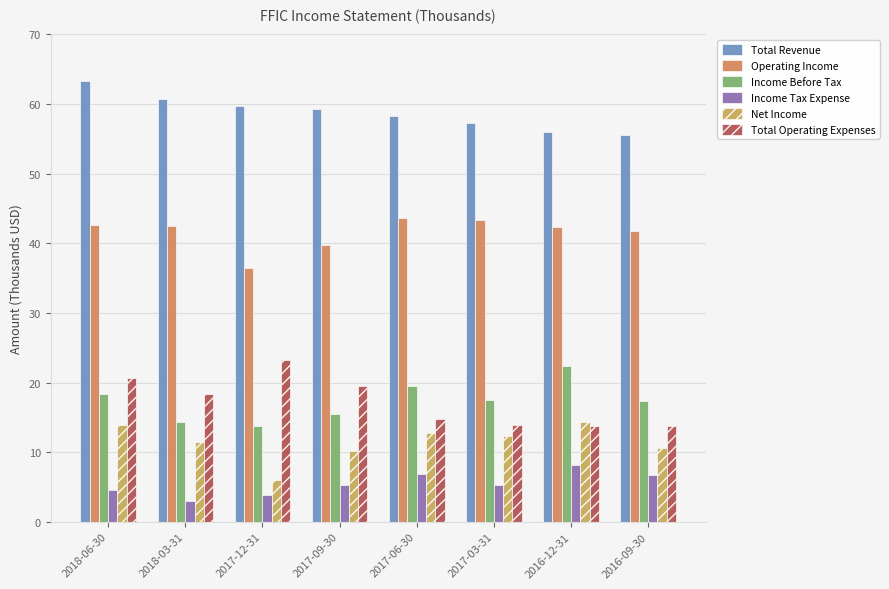

How many data points does each series have?

8